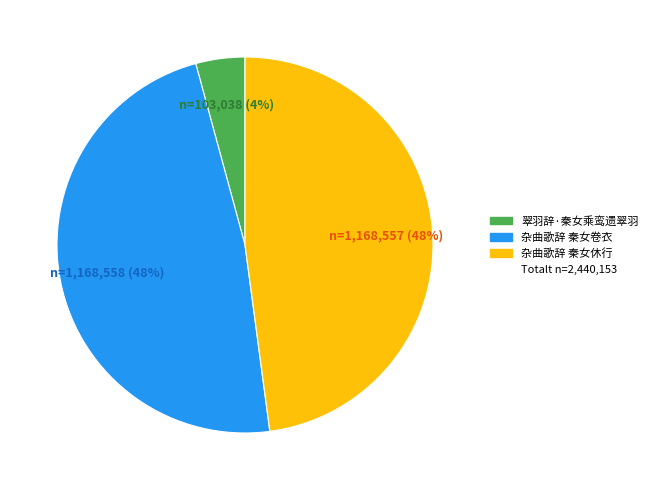

To the nearest percent, what is the difference between the largest and smallest slice percentages?

44%